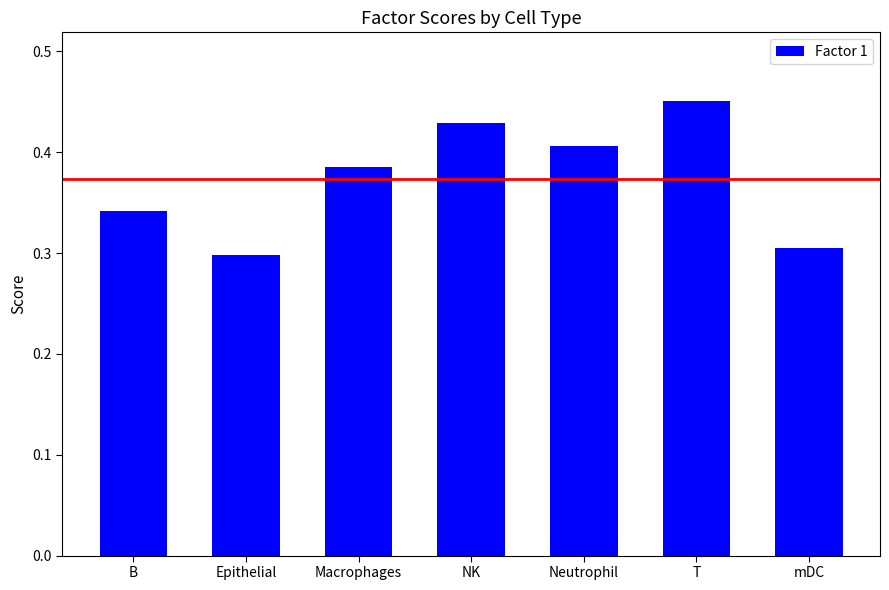

Is it true that the value at mDC is 0.2?

False